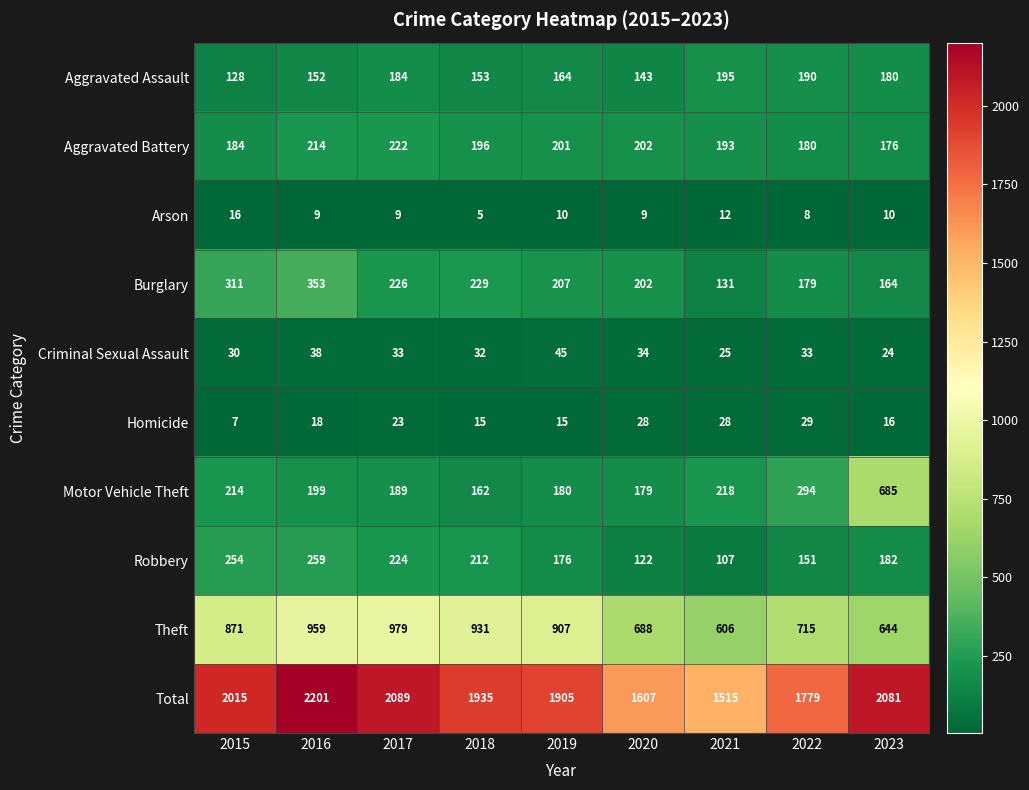

What is the spread (max minus min) of values at 2015?

2008